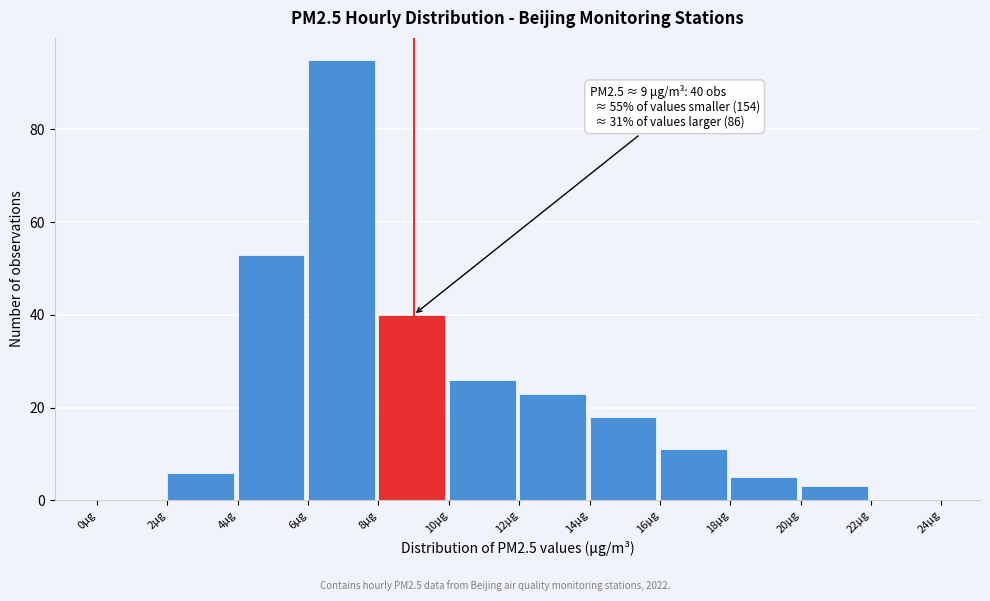

Which range on the x-axis has the tallest bar?

6 to 8